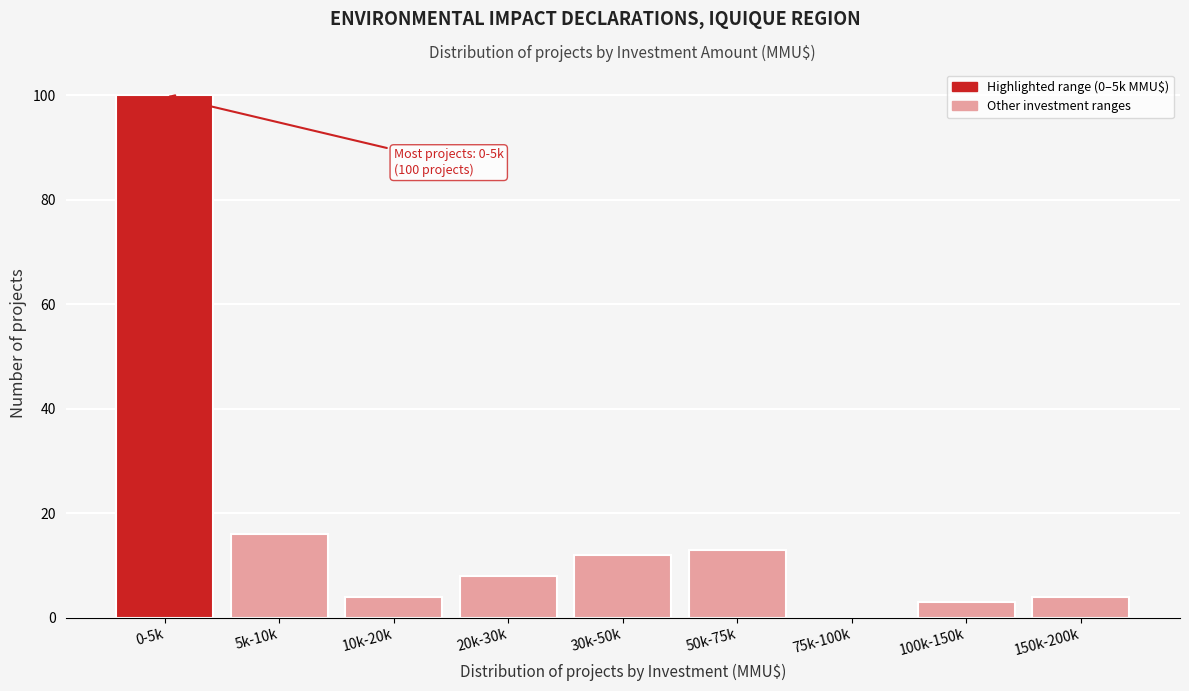

Reading left to right, transcribe all the data shown in this chart.

0-5k=100	5k-10k=16	10k-20k=4	20k-30k=8	30k-50k=12	50k-75k=13	75k-100k=0	100k-150k=3	150k-200k=4